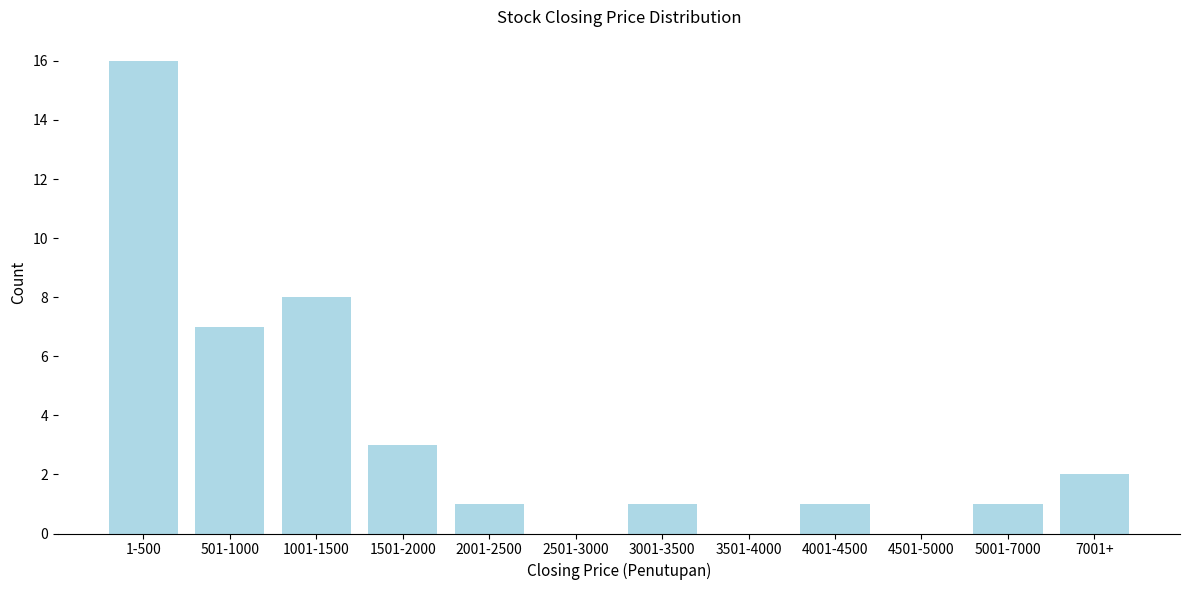

Reading left to right, list all the values displayed in this chart.

1-500=16	501-1000=7	1001-1500=8	1501-2000=3	2001-2500=1	2501-3000=0	3001-3500=1	3501-4000=0	4001-4500=1	4501-5000=0	5001-7000=1	7001+=2